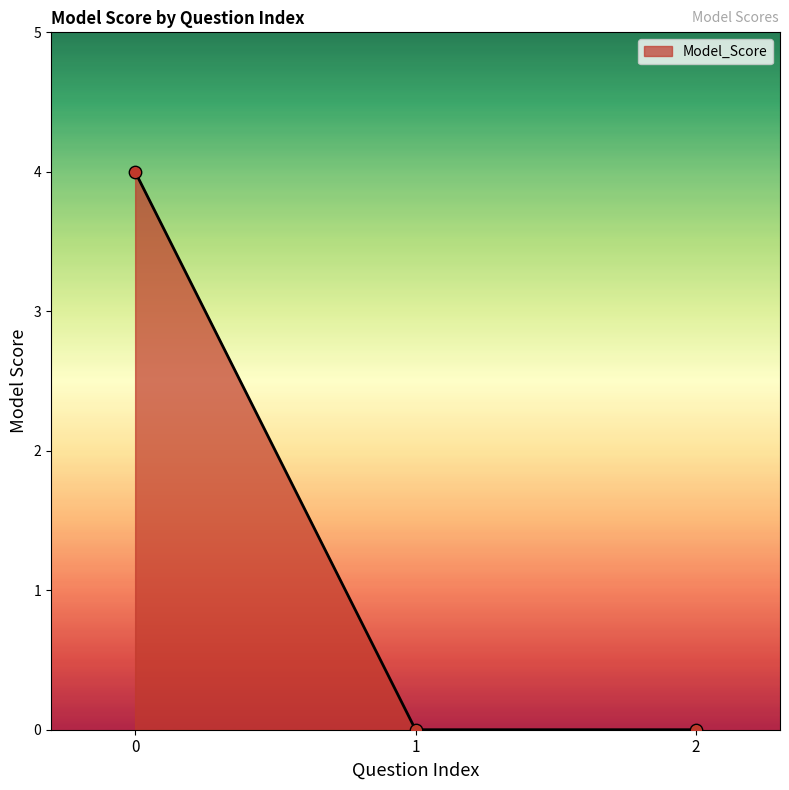

What is the change in value from 0 to 2?

-4